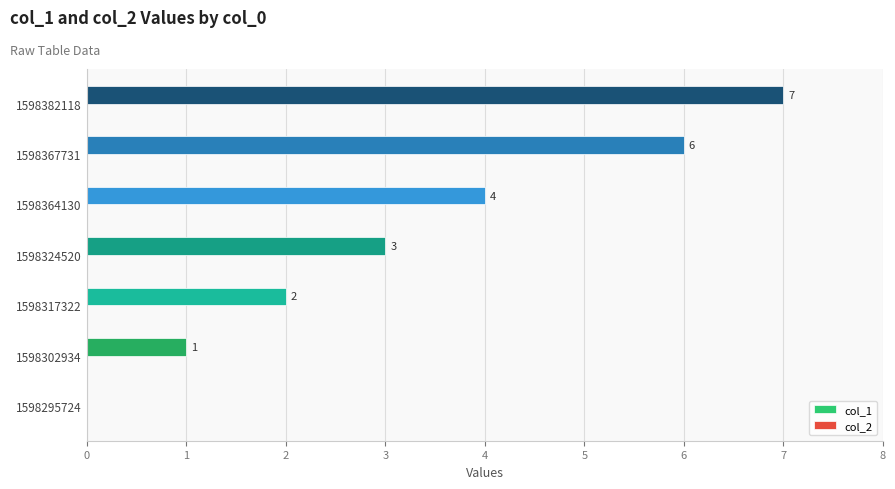

What is the sum of all values?

23